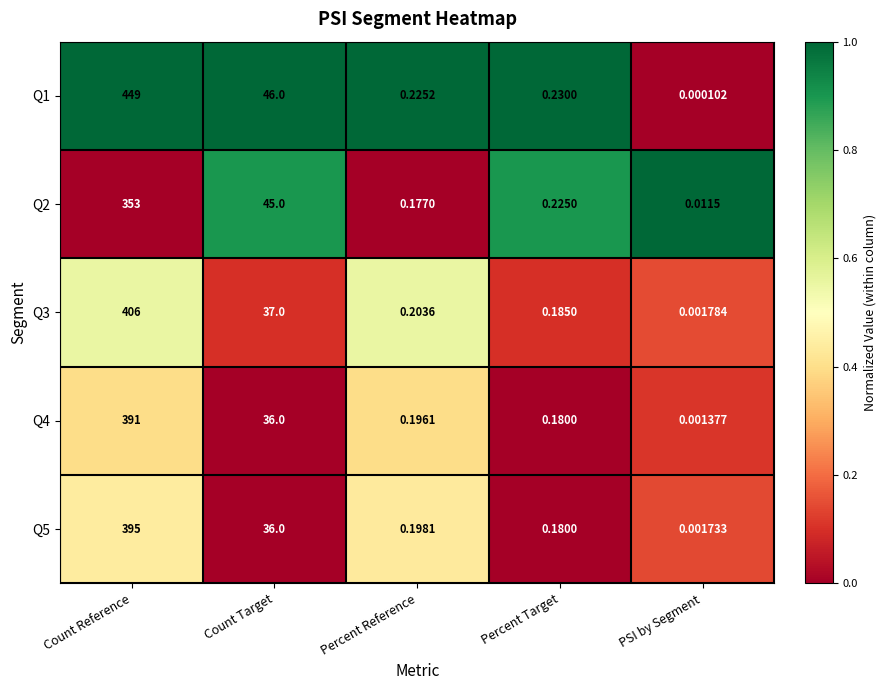

At which category is the sum across all series the highest?

Count Reference